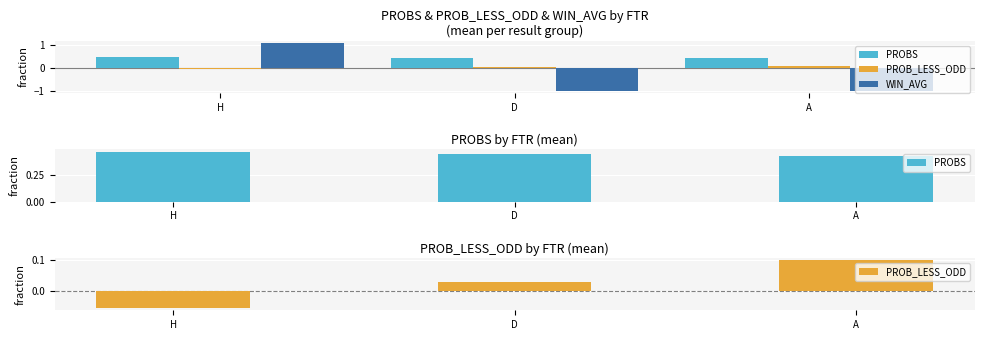

Is it true that PROBS equals 0.6 at A?

False